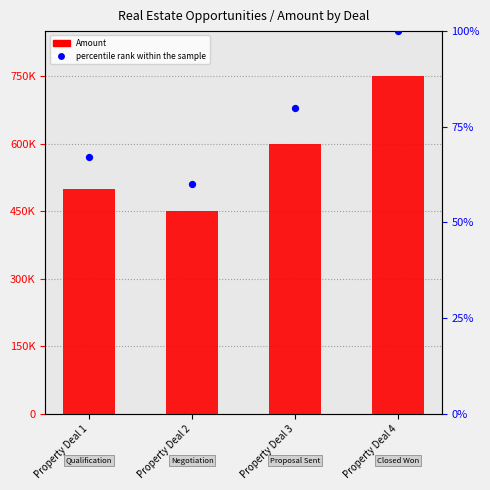

What are all the series names shown in the legend?

Amount, percentile rank within the sample